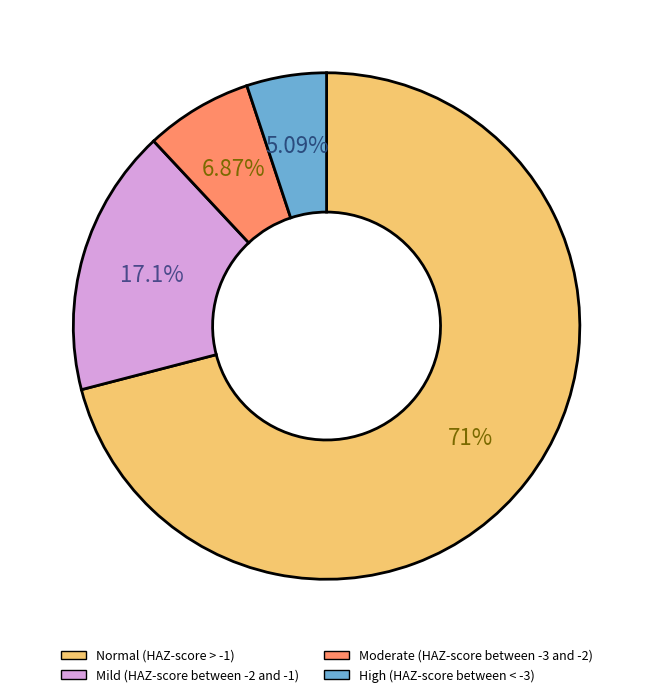

The Mild (HAZ-score between -2 and -1) slice represents 11% of the pie. True or false?

False